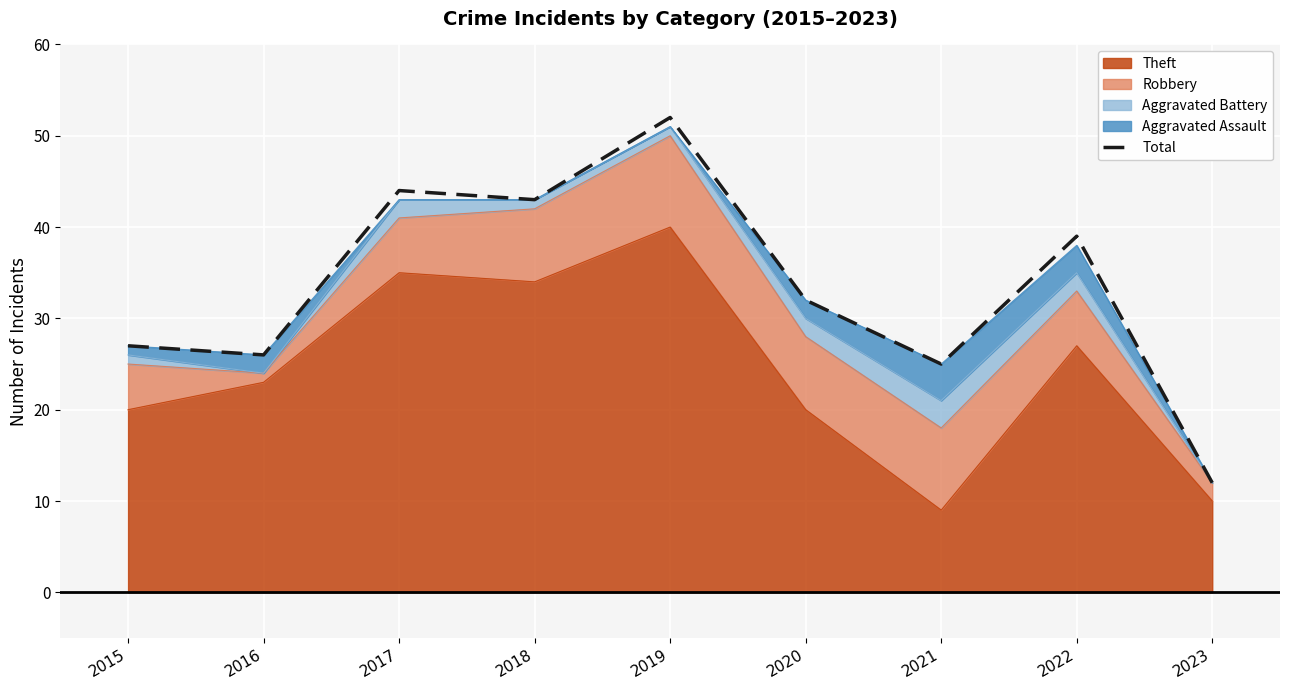

Reading left to right, transcribe all the data shown in this chart.

2015=27	2016=26	2017=44	2018=43	2019=52	2020=32	2021=25	2022=39	2023=12